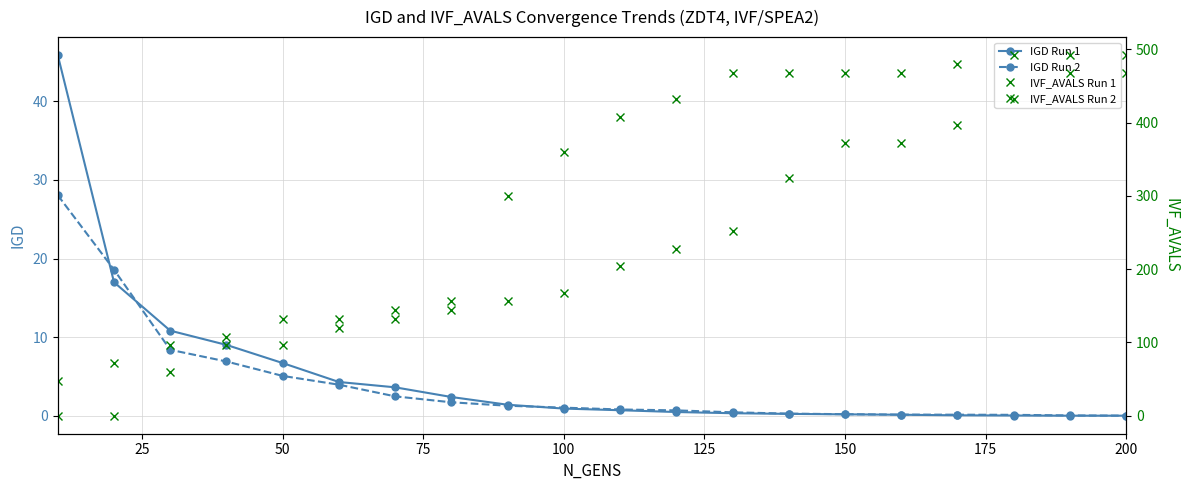

Reading left to right, extract all data points from this chart.

IGD Run 1: 45.9	17.0	10.8	9.0	6.7	4.3	3.6	2.4	1.4	0.9	0.7	0.5	0.3	0.2	0.2	0.1	0.1	0.0	0.0	0.0
IGD Run 2: 28.0	18.6	8.4	6.9	5.1	4.0	2.5	1.7	1.3	1.0	0.8	0.7	0.4	0.3	0.2	0.1	0.1	0.1	0.0	0.0
IVF_AVALS Run 1: 0.0	0.0	60.0	108.0	132.0	132.0	144.0	144.0	300.0	360.0	408.0	432.0	468.0	468.0	468.0	468.0	480.0	492.0	492.0	492.0
IVF_AVALS Run 2: 48.0	72.0	96.0	96.0	96.0	120.0	132.0	156.0	156.0	168.0	204.0	228.0	252.0	324.0	372.0	372.0	396.0	432.0	468.0	468.0